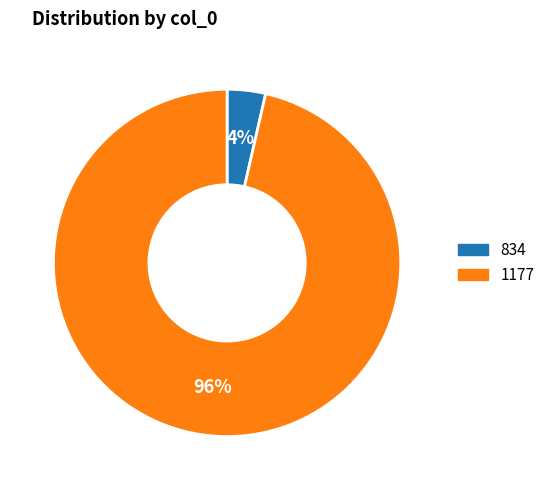

Between 834 and 1177, which is larger?

1177